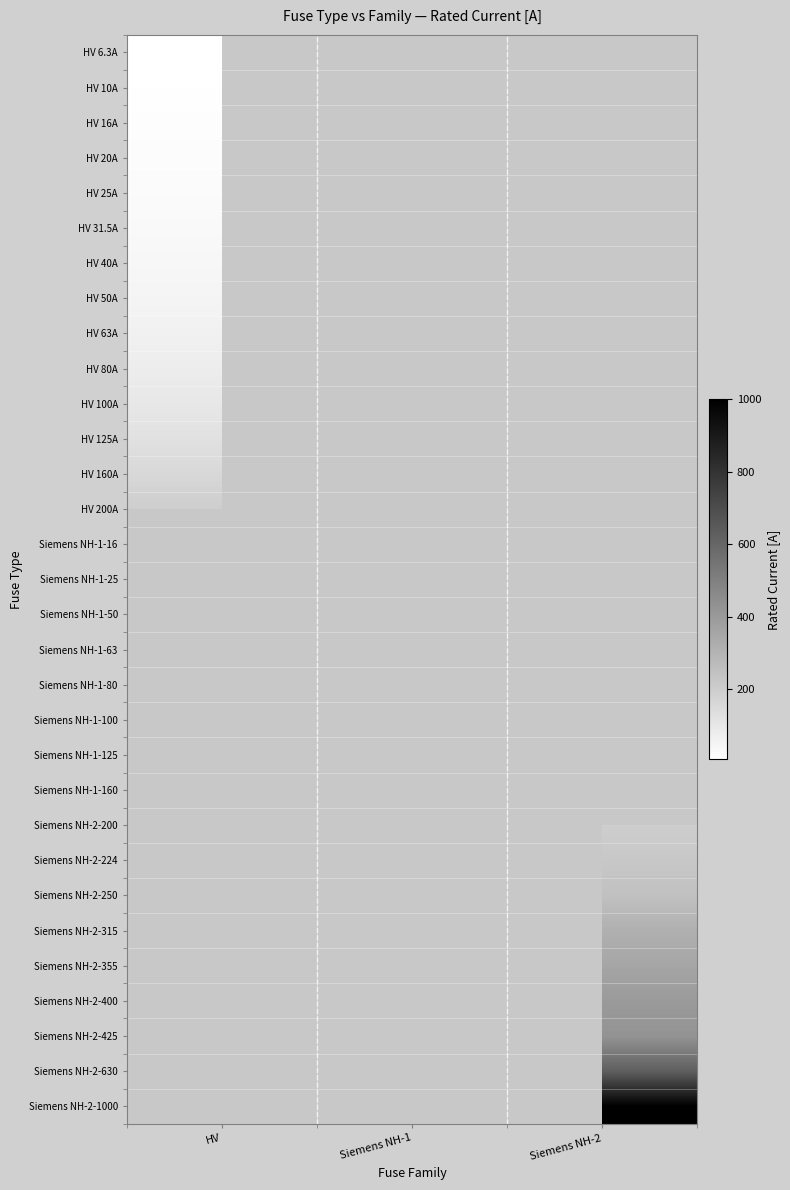

What is the total value across all series at Siemens NH-2?

3799.0